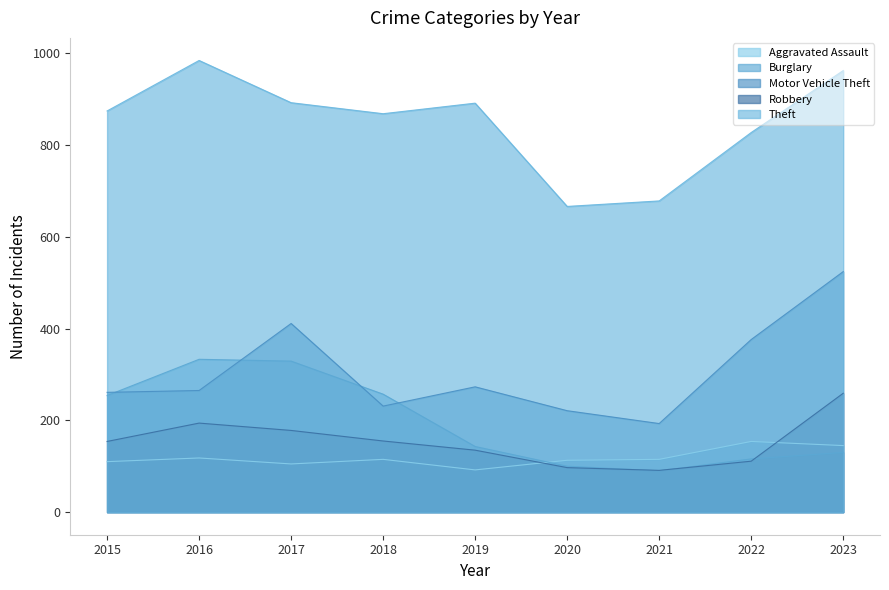

In Motor Vehicle Theft, how many points are higher than both neighbors (excluding endpoints)?

2